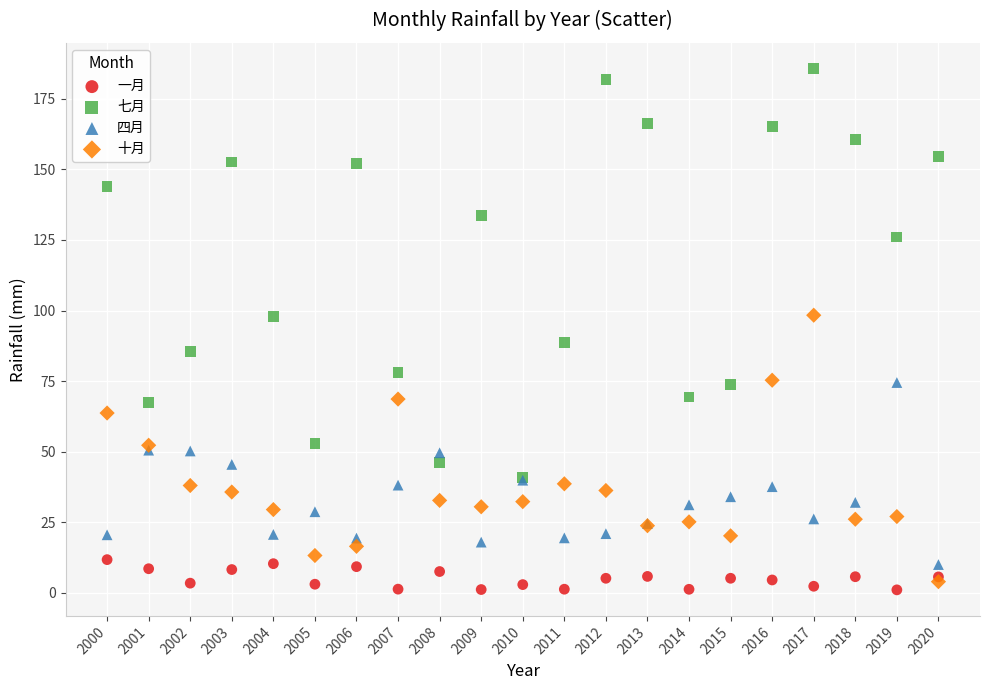

What are all the series names shown in the legend?

一月, 七月, 四月, 十月